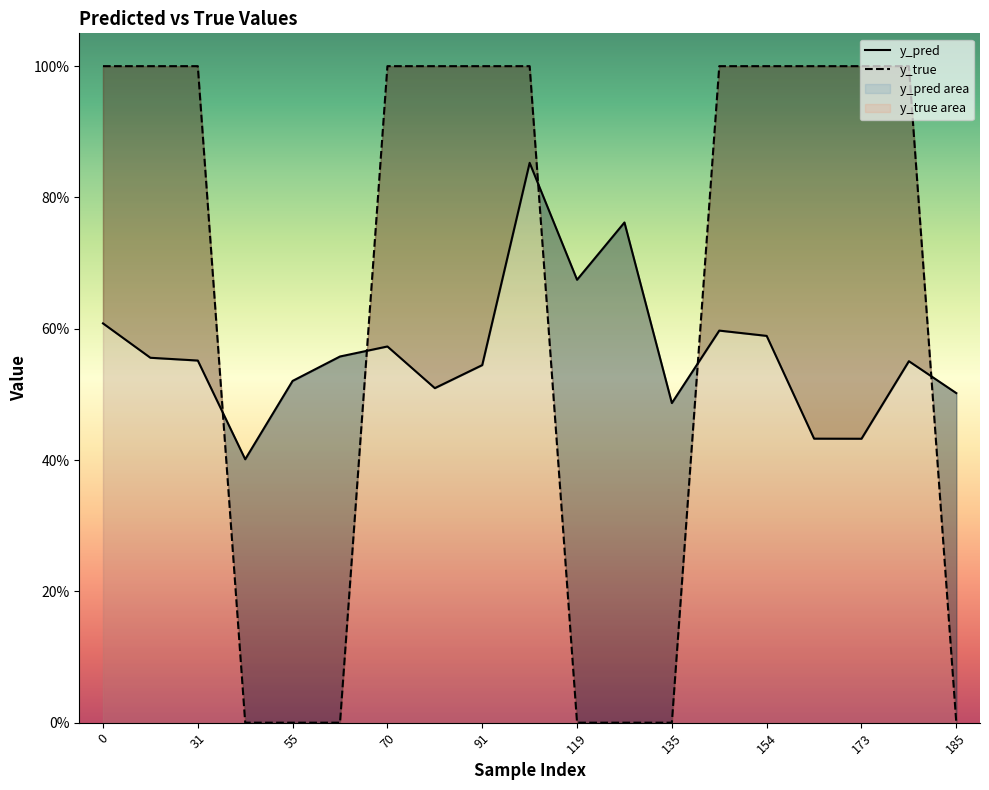

Which label corresponds to the smallest value in the chart?

43